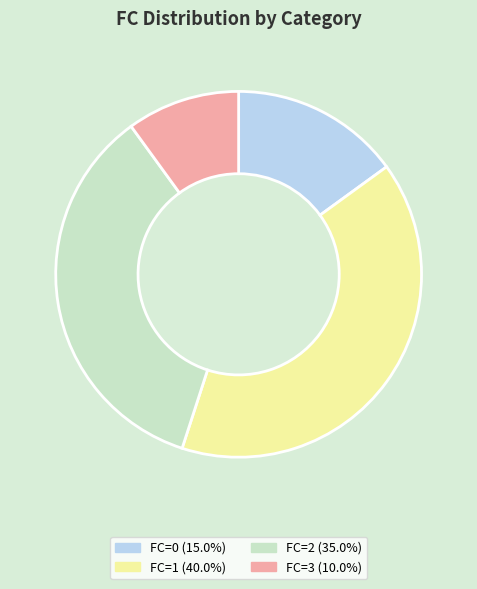

How many segments does this pie chart have?

4